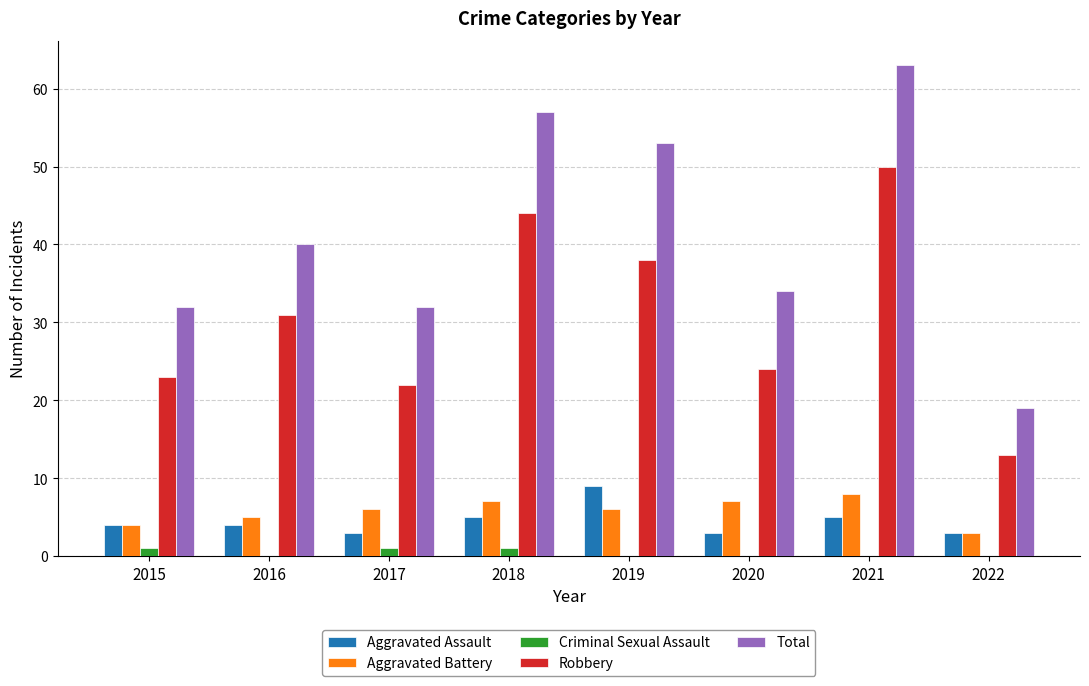

What is the spread (max minus min) of values at 2021?

63